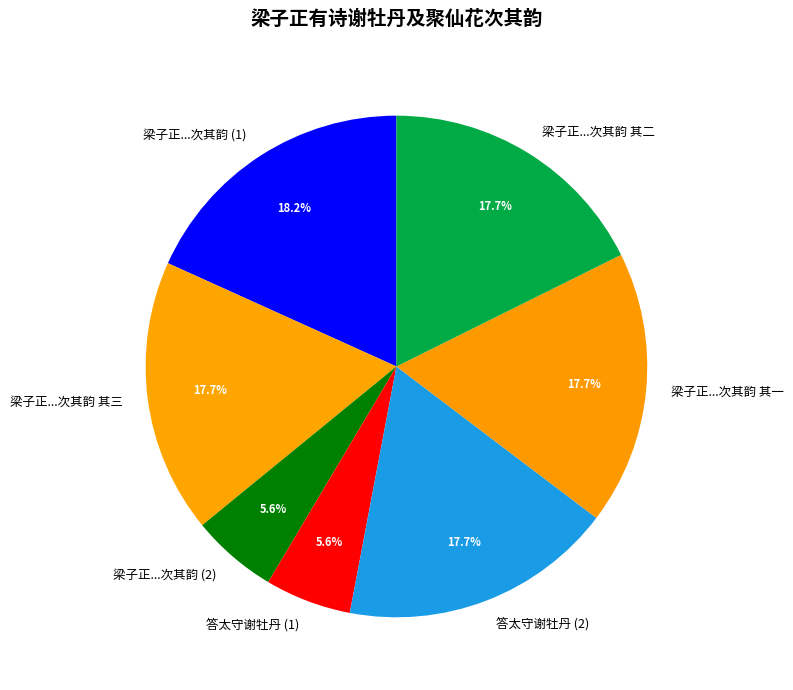

Approximately how many times larger is the value at 梁子正...次其韵 其二 compared to 答太守谢牡丹 (2)?

1.0